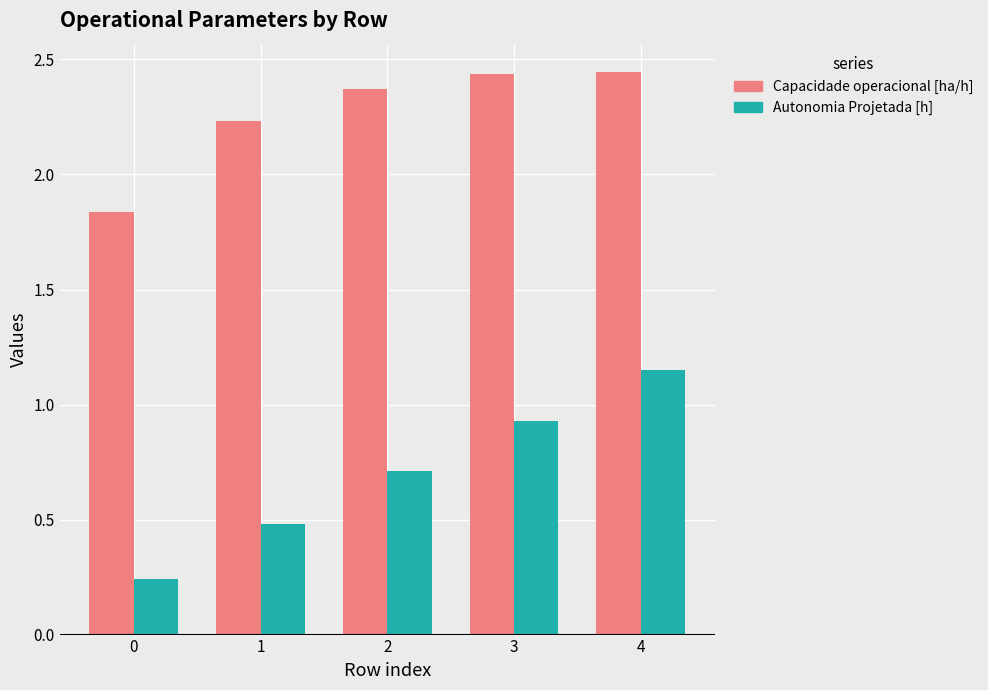

The Autonomia Projetada [h] series shows 0.7 at 2. True or false?

True